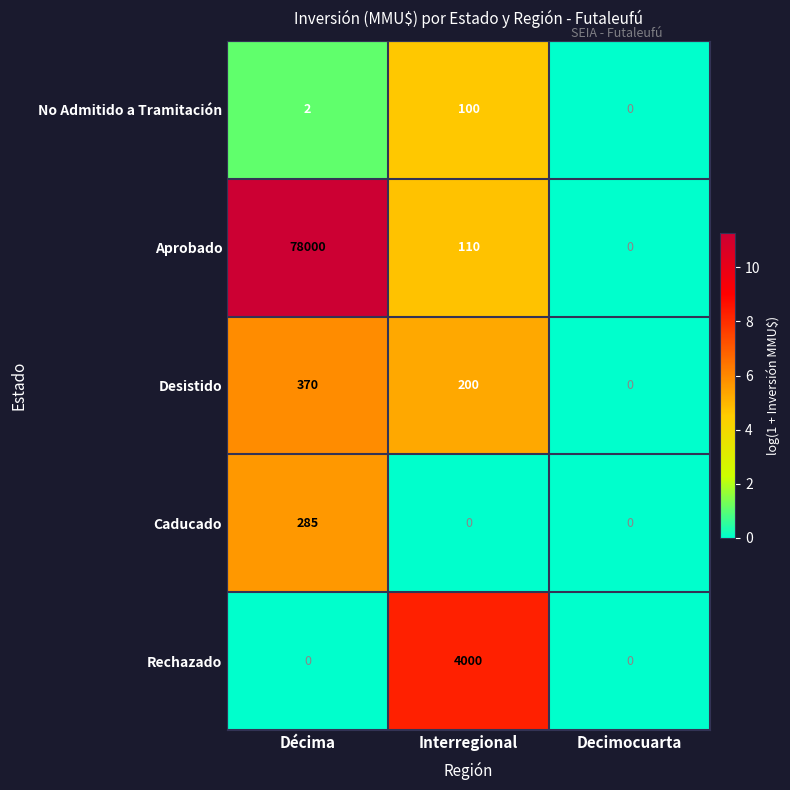

What is the maximum value shown in the chart?

78000